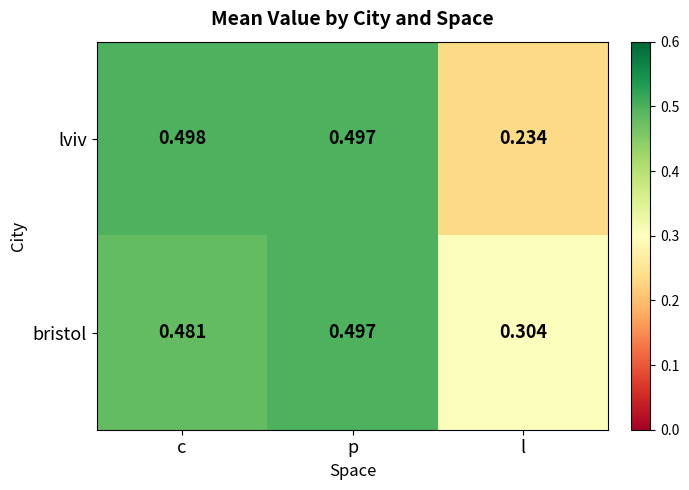

At which category does the chart reach its minimum across all series?

l